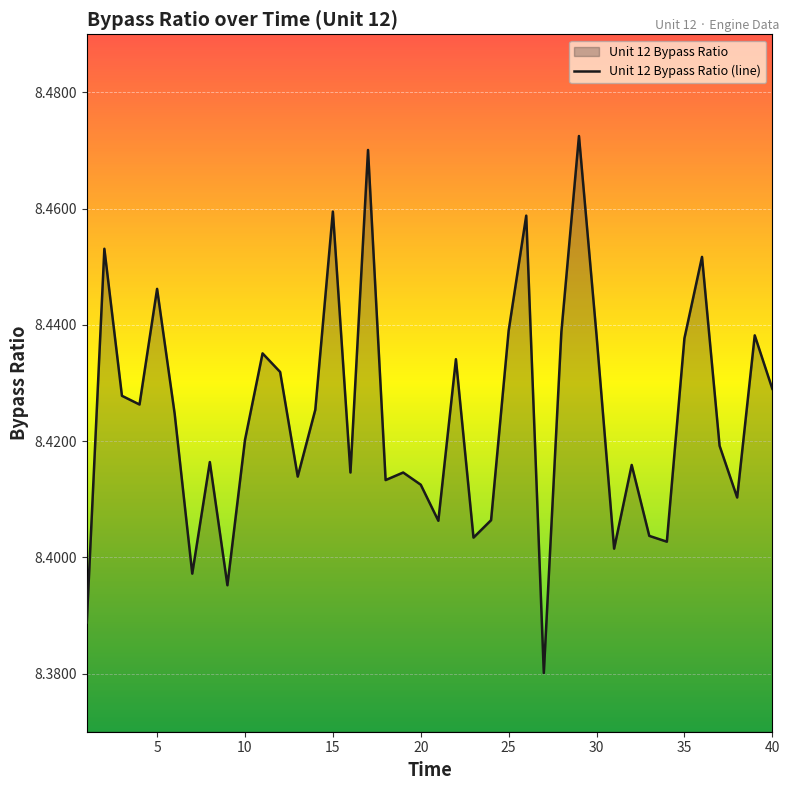

The chart shows a value of 4.8 at 40. True or false?

False